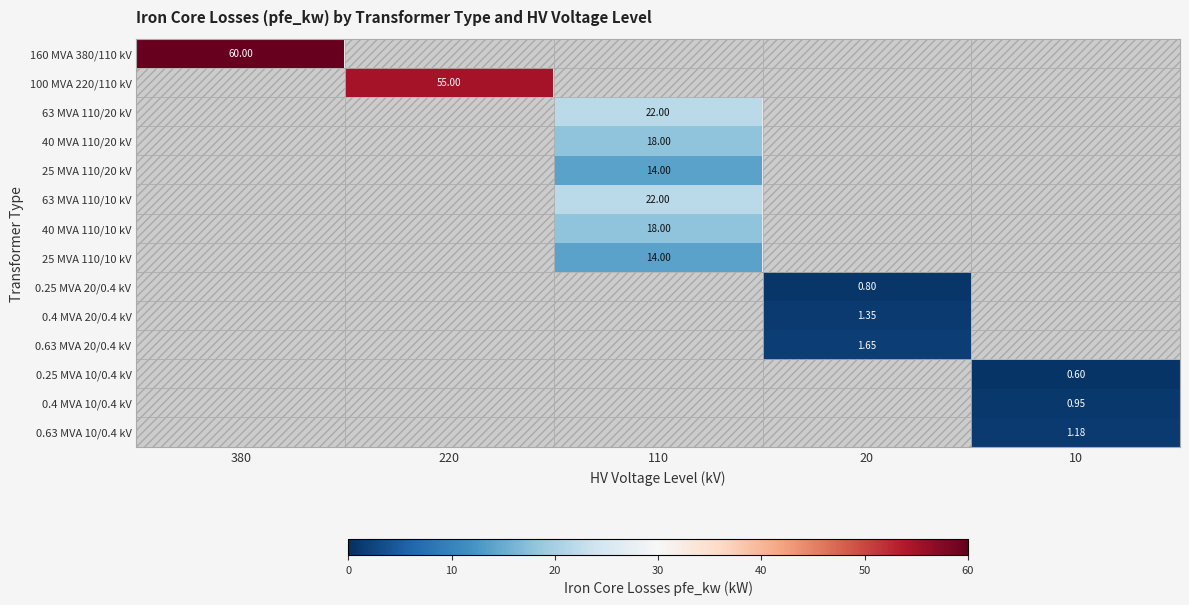

How many values in 0.25 MVA 10/0.4 kV are above zero?

1